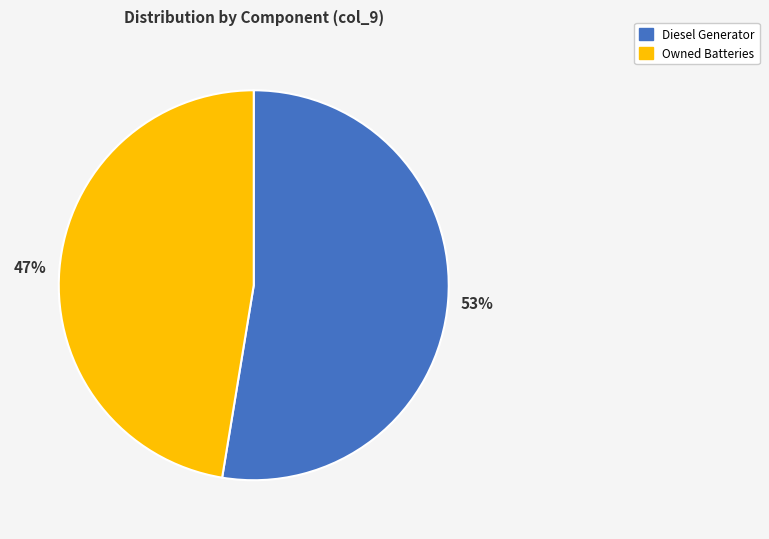

Is there any slice that represents more than half of the pie?

Yes